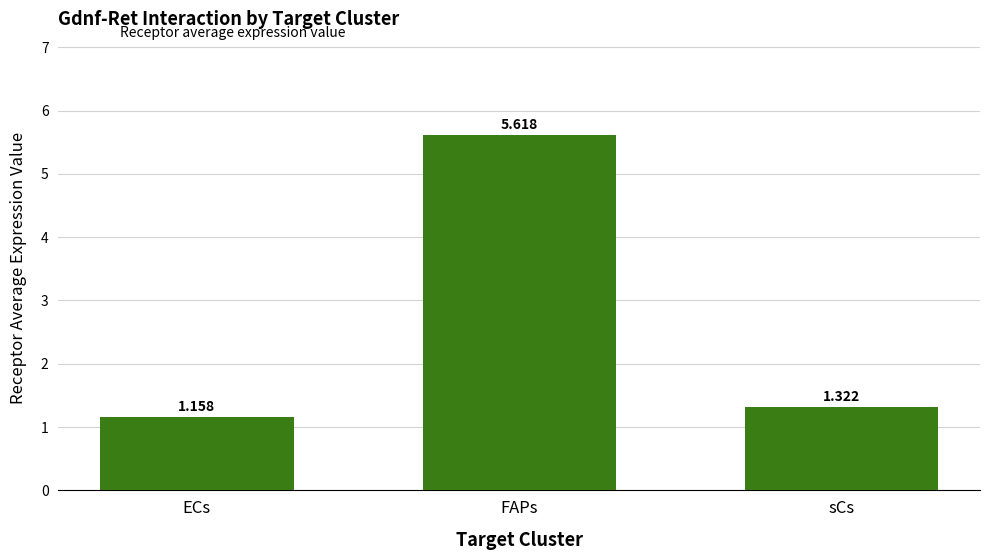

Approximately how many times larger is the value at FAPs compared to sCs?

4.2